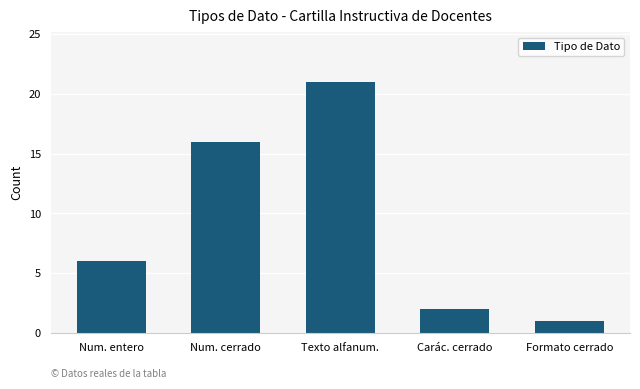

What is the minimum value shown in the chart?

1